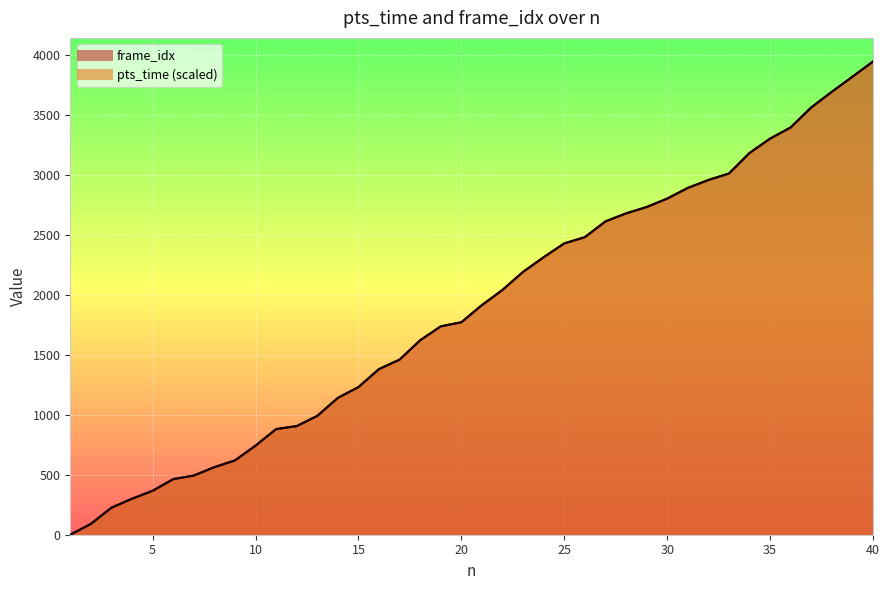

True or false: frame_idx has a value of 3677.4 at 26.

False